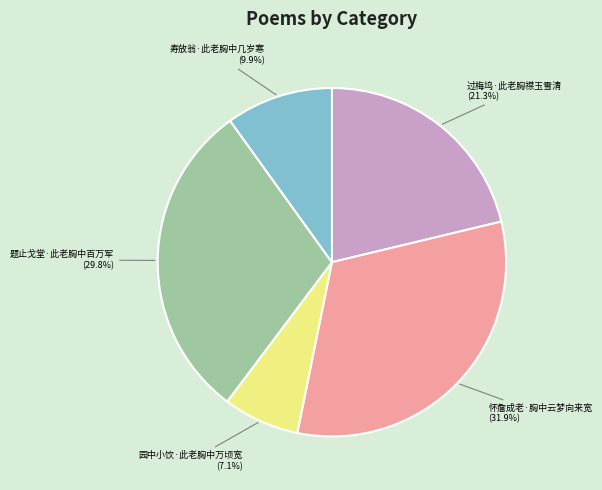

To the nearest percent, what is the average slice percentage?

20%